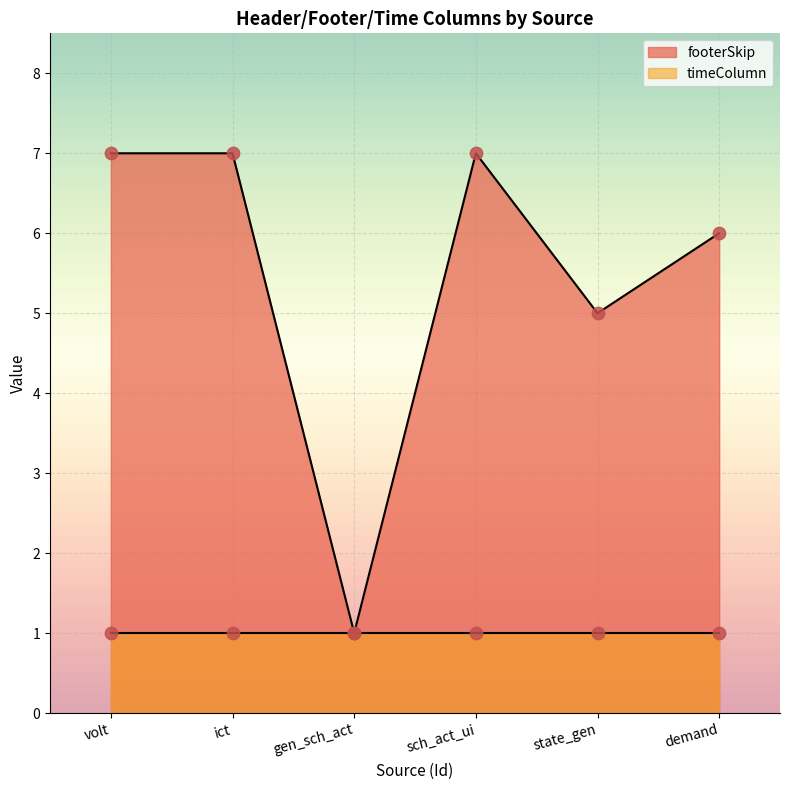

Which has a higher value, volt or sch_act_ui?

volt